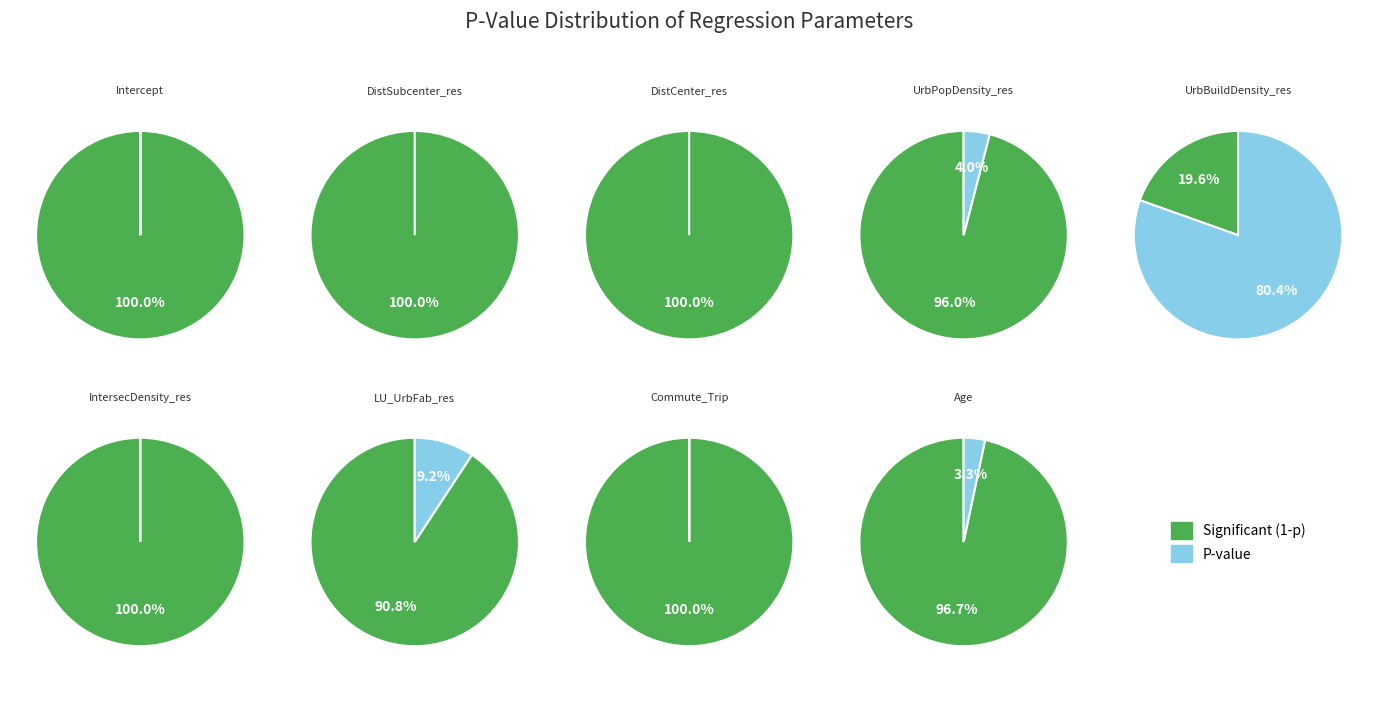

To the nearest percent, what portion does Age represent?

3%